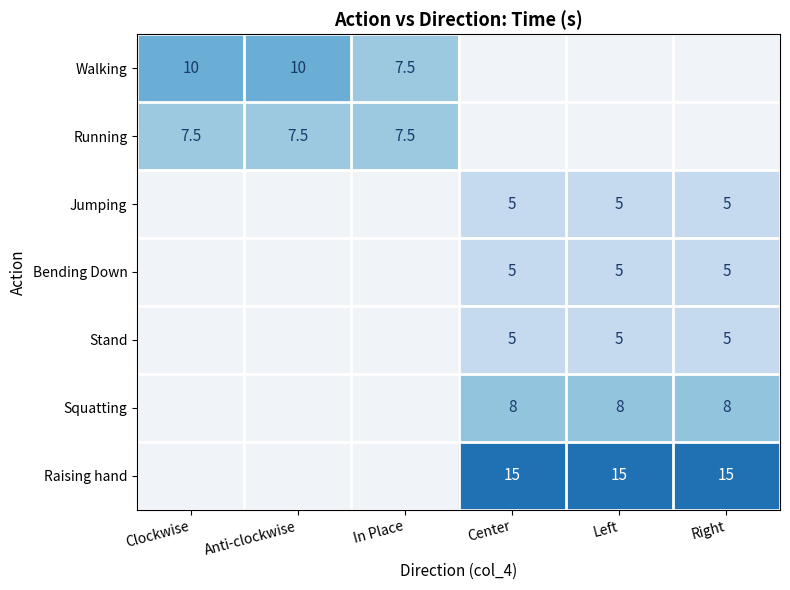

True or false: Raising hand has a value of 3.3 at Right.

False